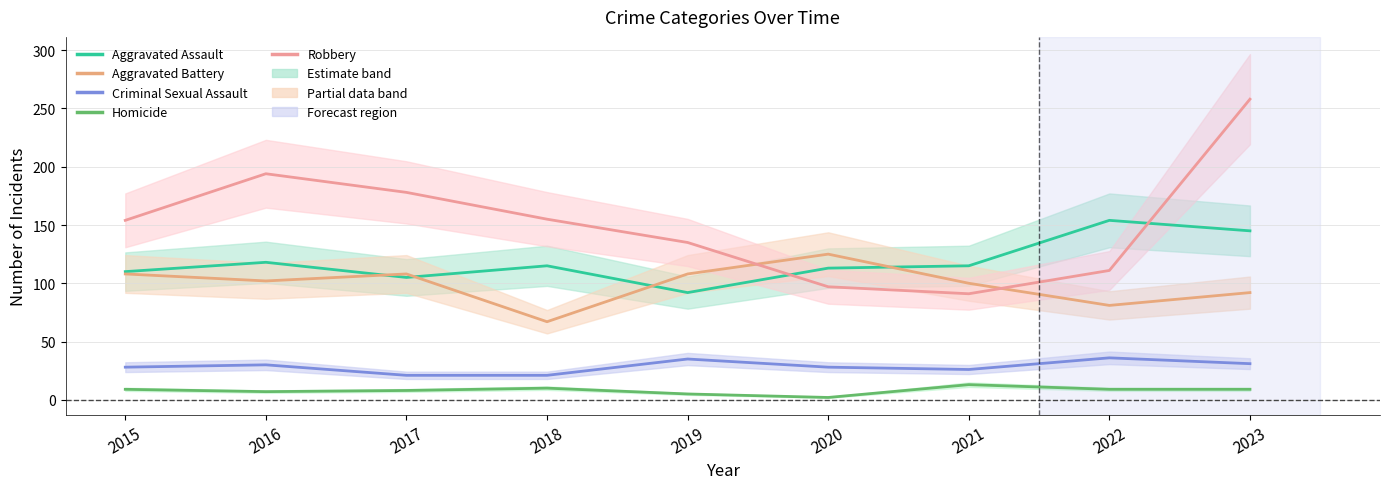

What is the approximate value of Aggravated Assault at 2018, to the nearest 5?

115